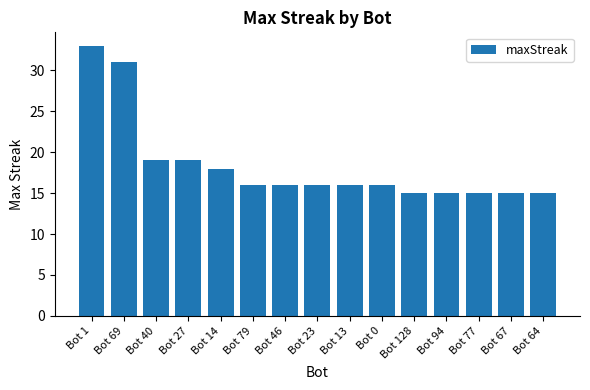

What is the minimum value shown in the chart?

15